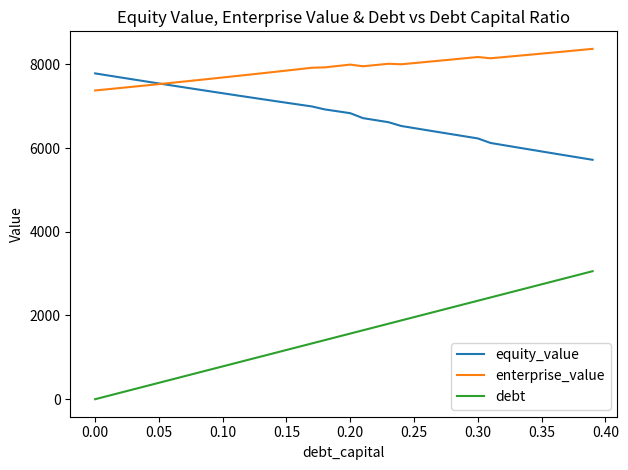

What is the maximum value shown in the chart?

8370.8